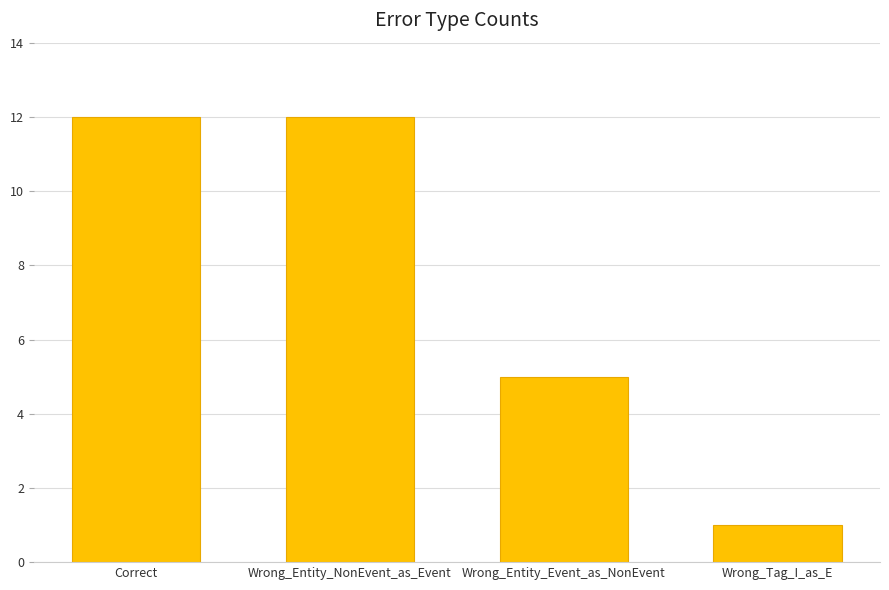

What is the difference between the maximum and minimum values?

11